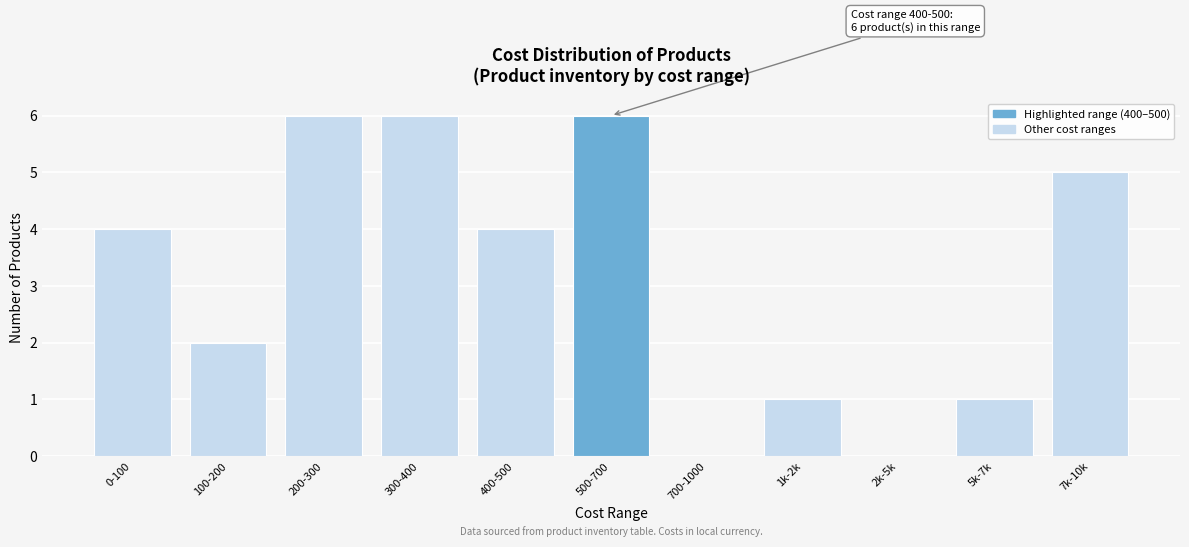

Reading left to right, what are all the values shown in this chart?

0-100=4	100-200=2	200-300=6	300-400=6	400-500=4	500-700=6	700-1000=0	1k-2k=1	2k-5k=0	5k-7k=1	7k-10k=5